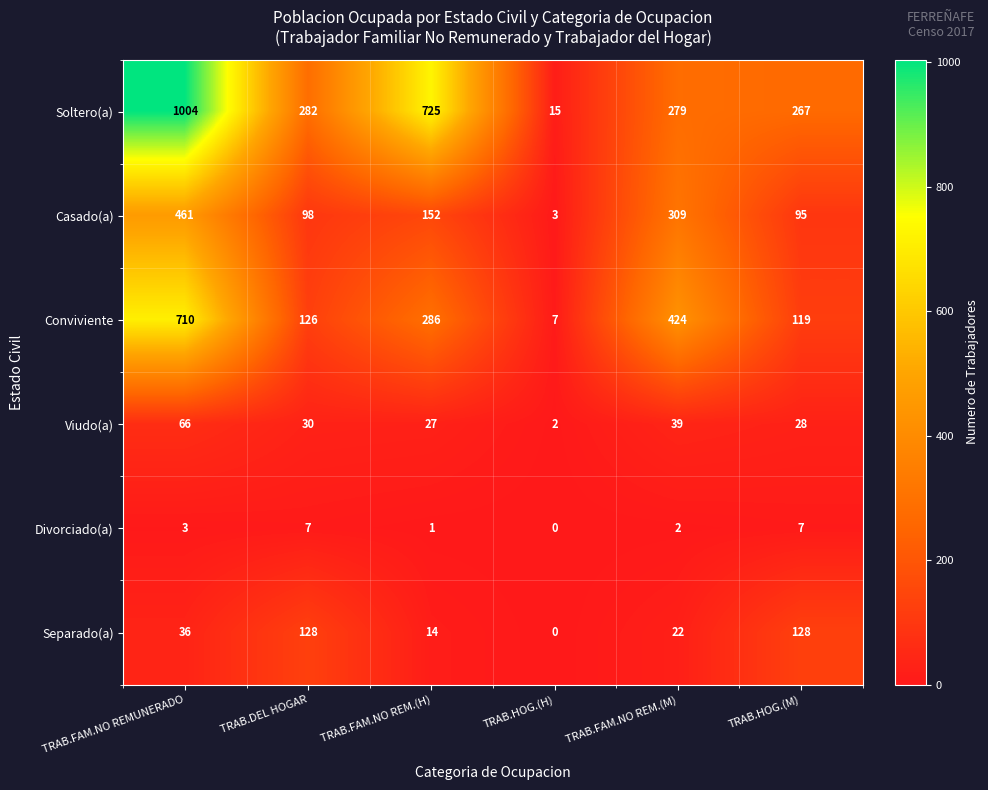

What is the sum of the Soltero(a) values at TRAB.HOG.(H) and TRAB.FAM.NO REM.(M)?

294